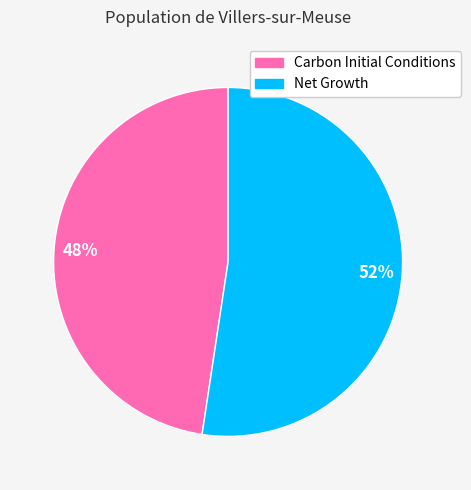

Count the number of slices in the pie.

2